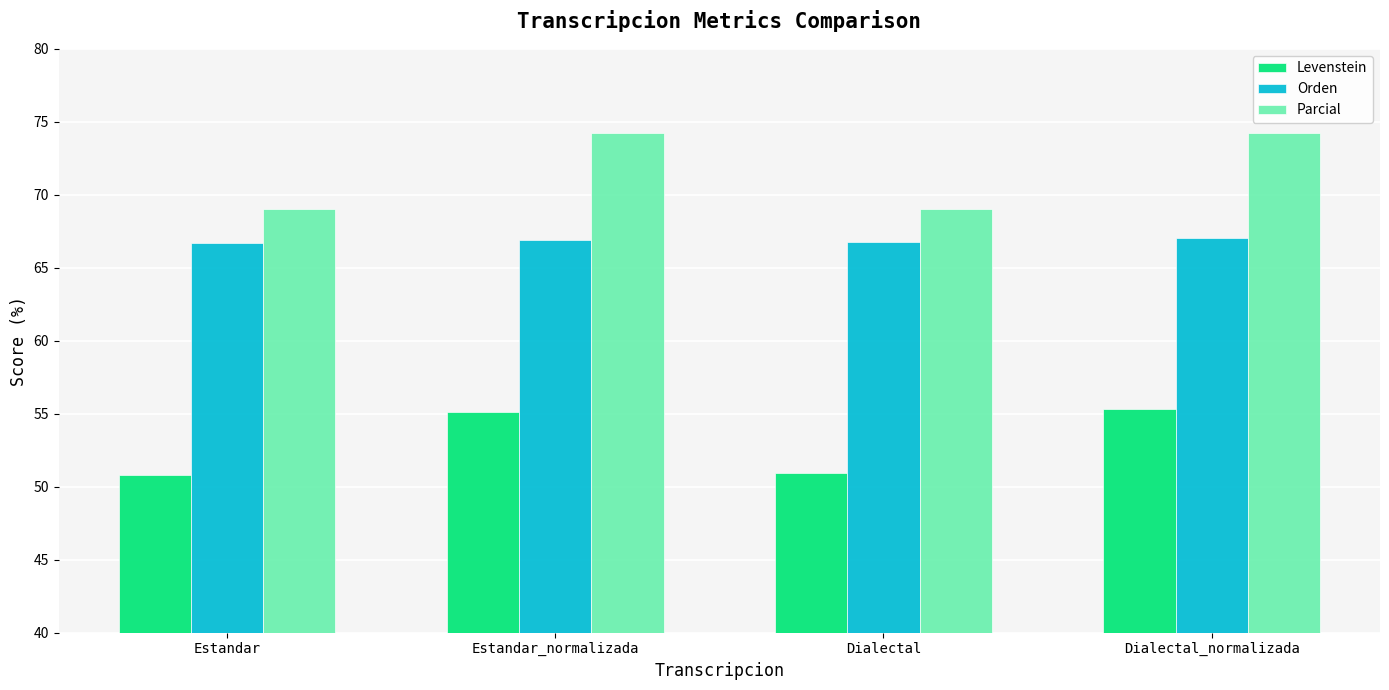

What is the total value across all series at Dialectal_normalizada?

196.6